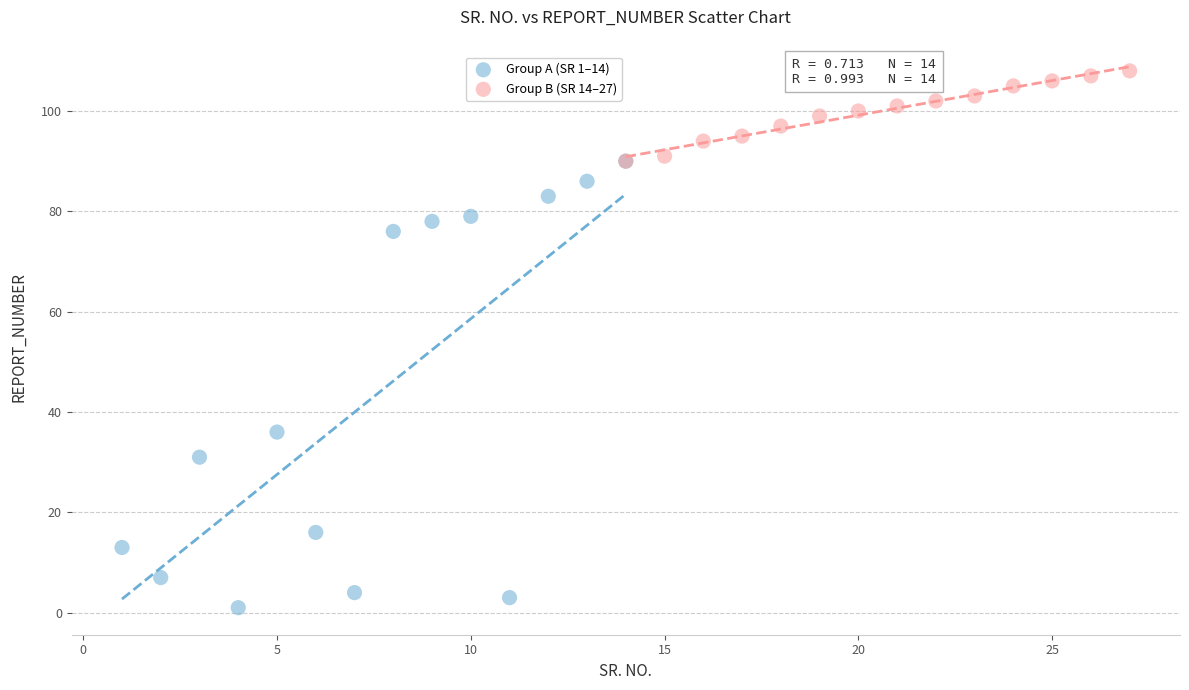

What are all the series names shown in the legend?

Group A (SR 1–14), Group B (SR 14–27)